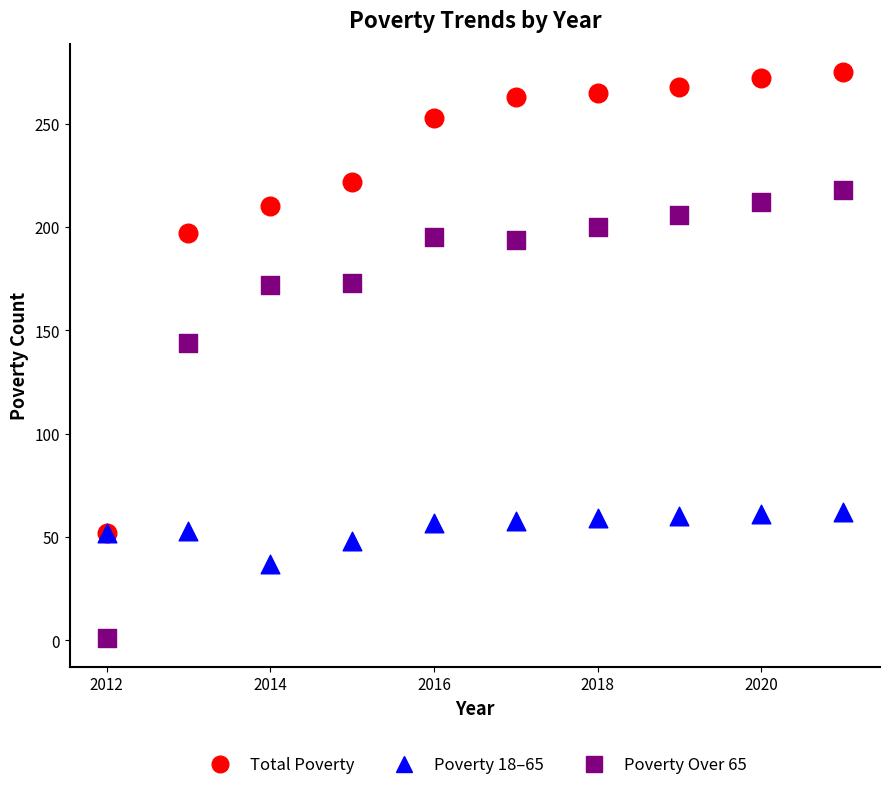

Which series reaches the minimum Y coordinate?

Poverty Over 65